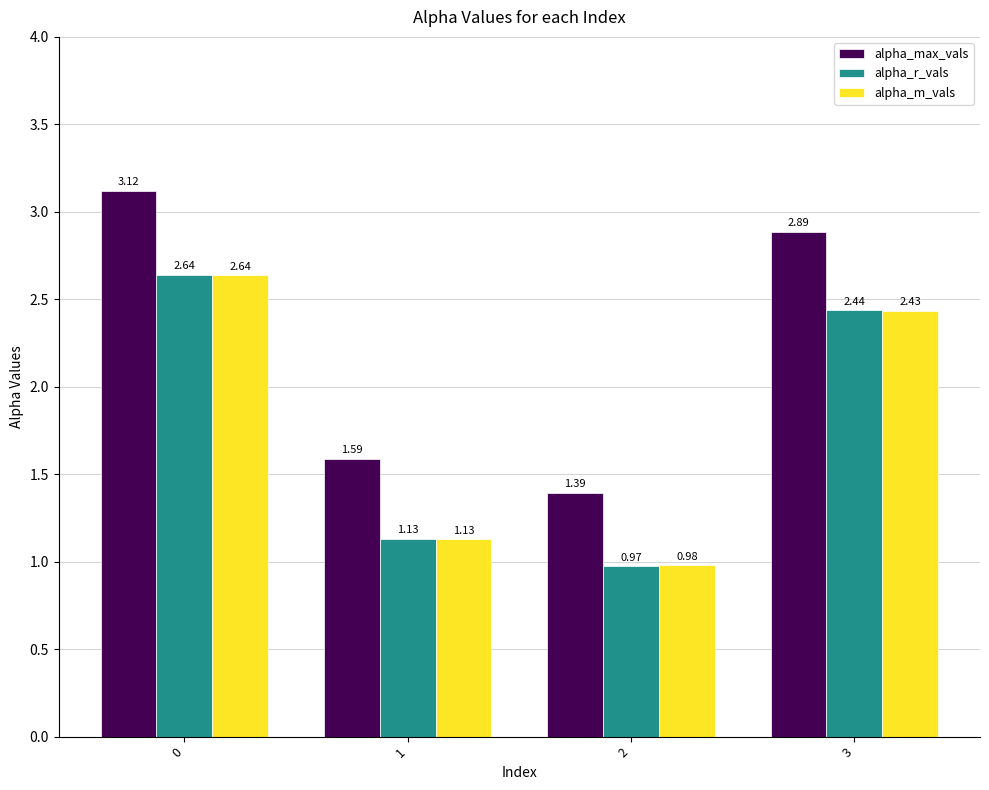

The value of alpha_r_vals at 1 is 0.6. True or false?

False